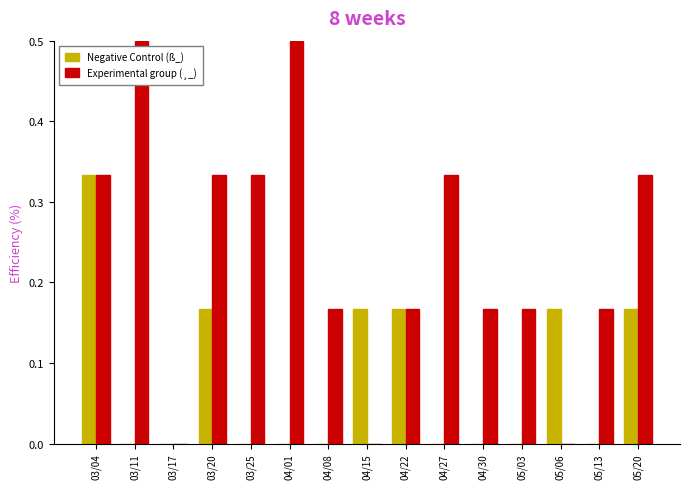

Between 04/08 and 04/27, which series saw the biggest shift?

Experimental group (¸_)